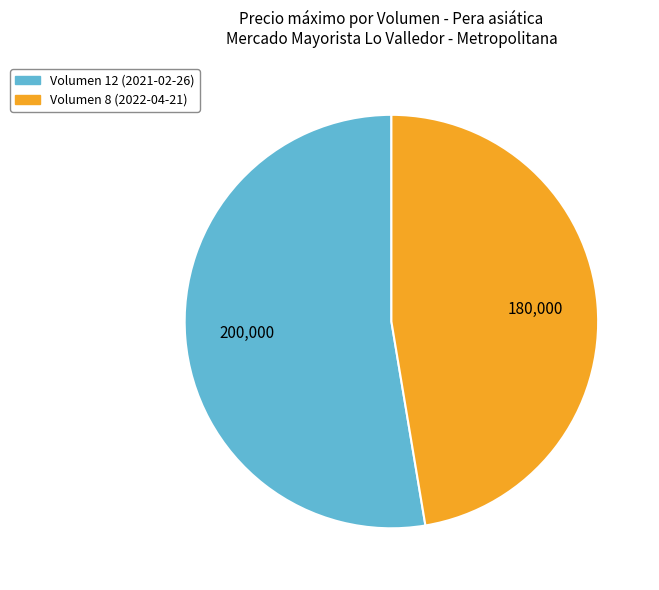

Is there any slice that represents more than half of the pie?

Yes